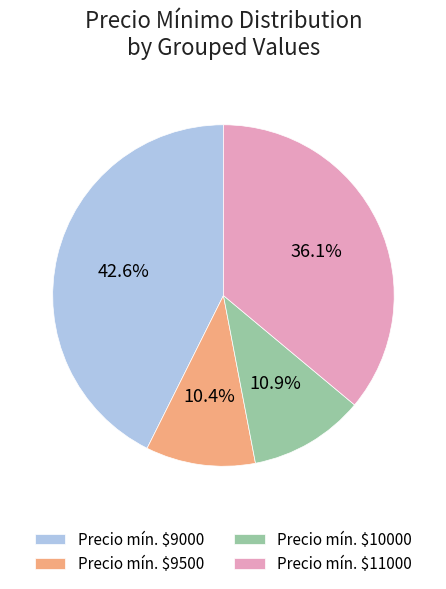

Is there any slice that represents more than half of the pie?

No